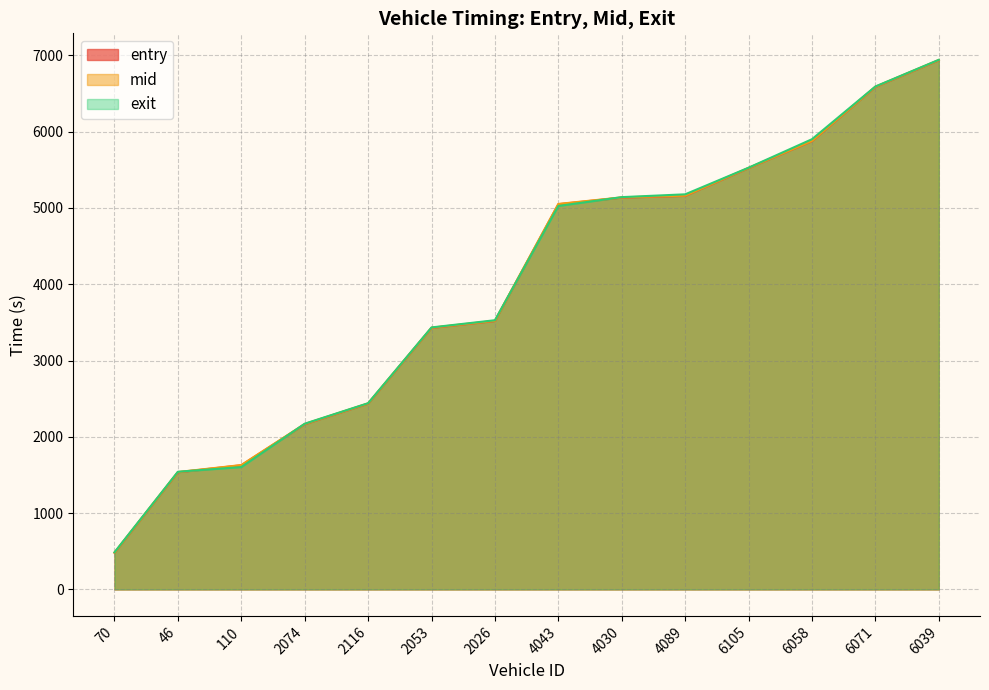

Is the value of entry at 2026 greater than the value of exit at 6071?

No